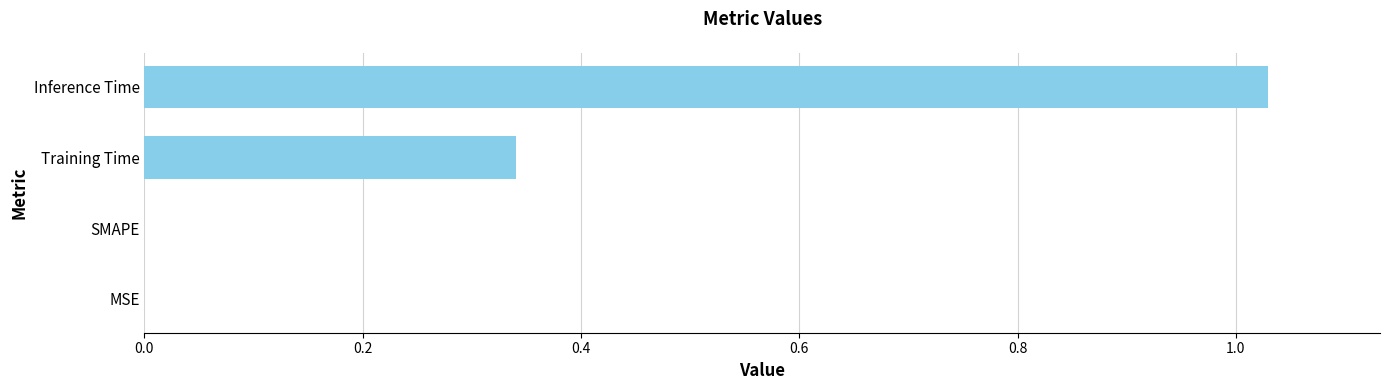

What is the change in value from MSE to Inference Time?

+1.0